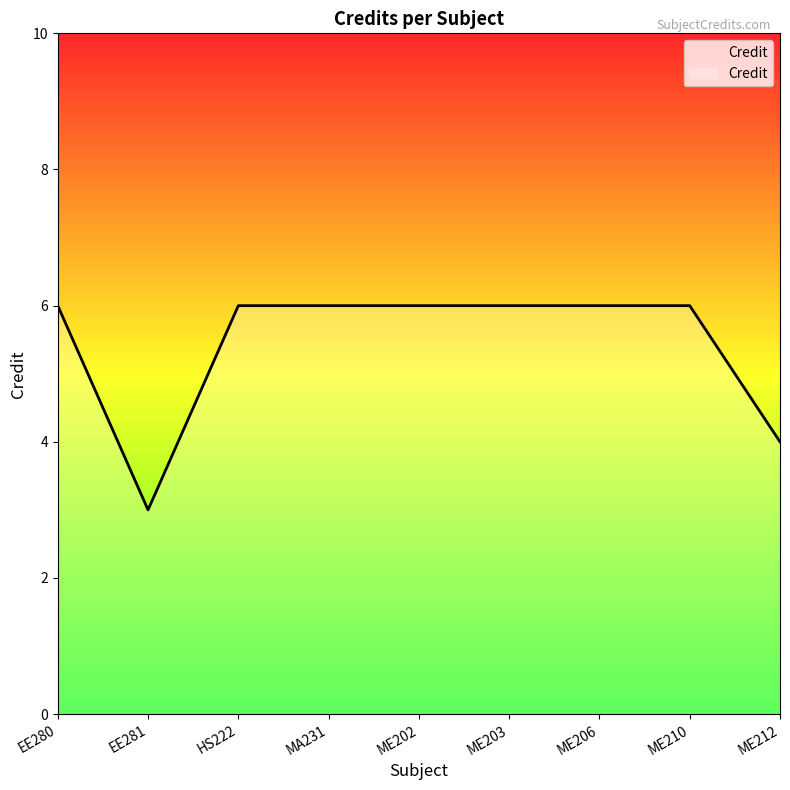

What position from the left is ME206?

7